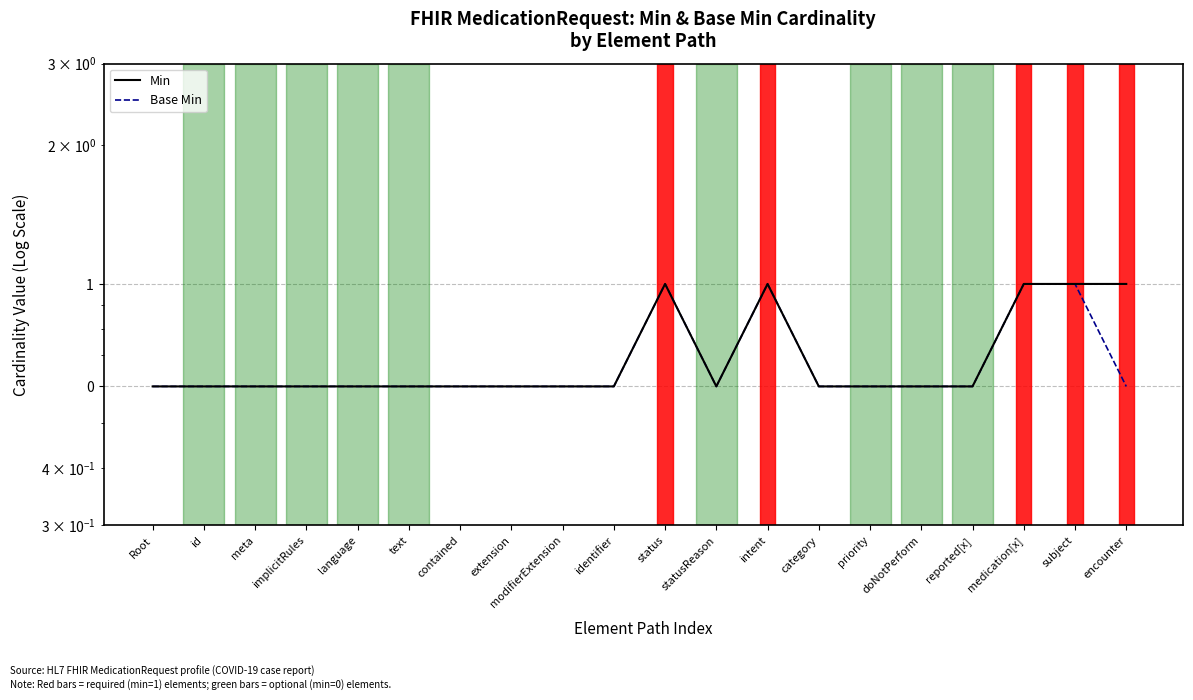

What are all the series names shown in the legend?

Min, Base Min